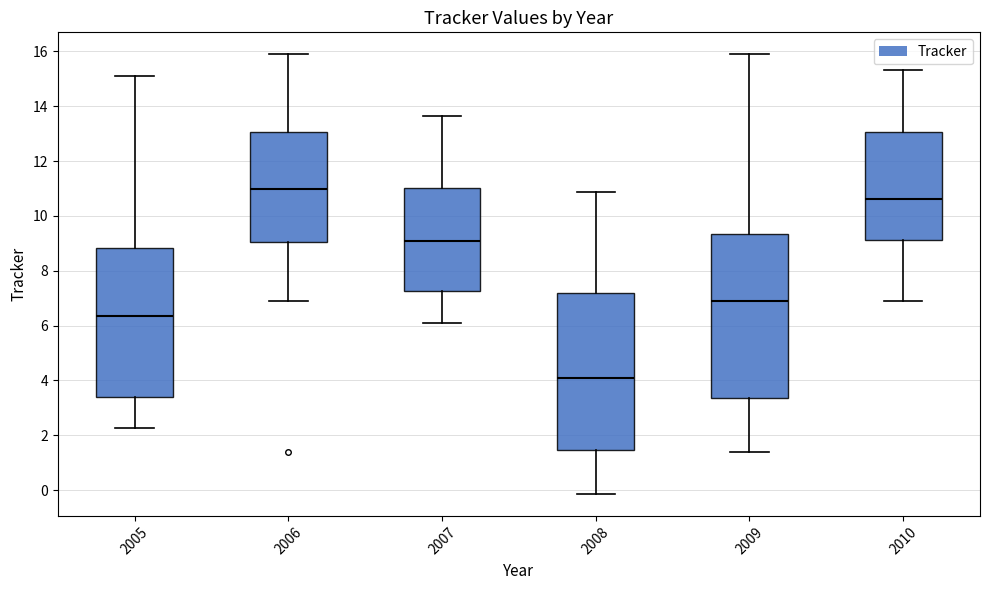

Which box has the highest median line?

2006